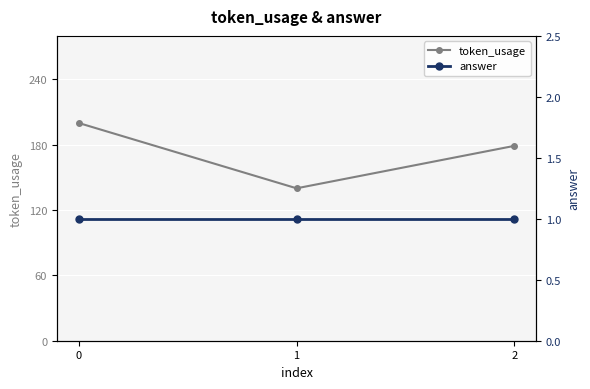

Reading left to right, extract all data points from this chart.

token_usage: 0=200	1=140	2=179
answer: 0=1	1=1	2=1